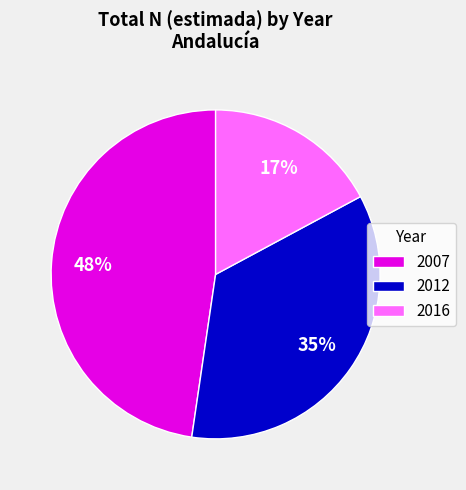

What is the ratio of the value at 2007 to the value at 2016?

2.8